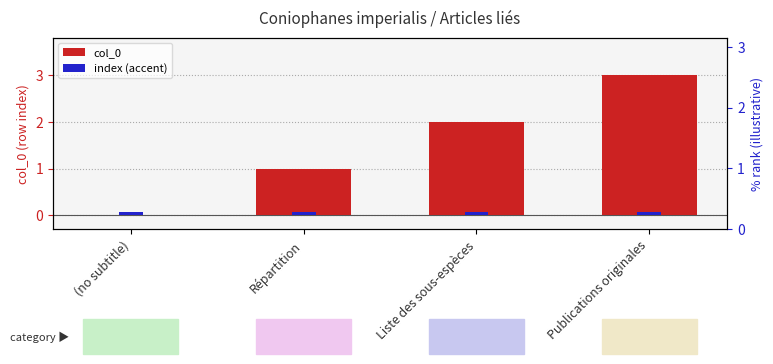

At which category is the sum across all series the highest?

Publications originales